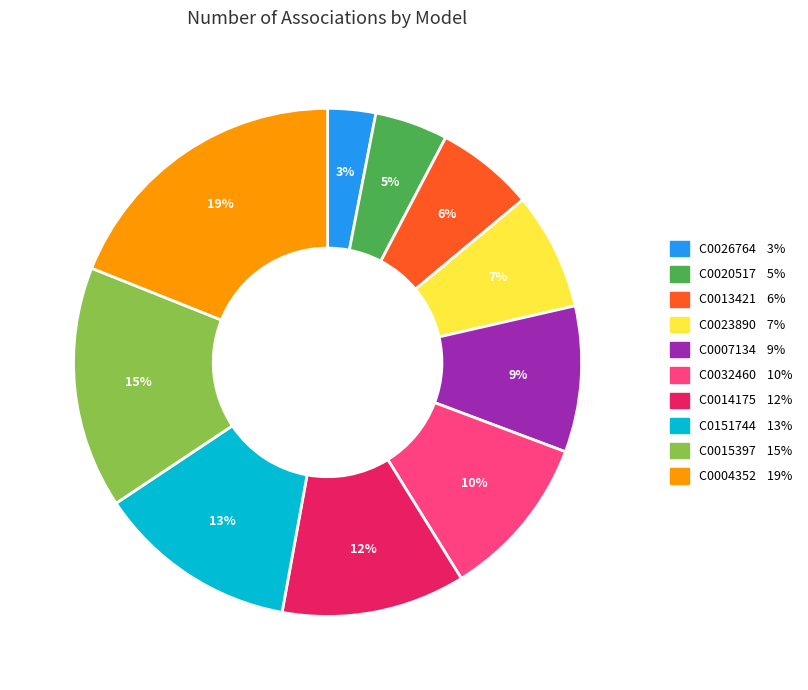

To the nearest percent, what portion does C0032460 represent?

10%